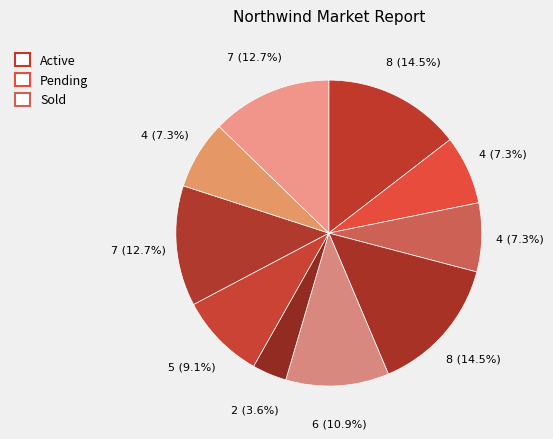

Rank the categories by value from lowest to highest.

i6, i2, i3, i9, i7, i5, i8, i10, i1, i4